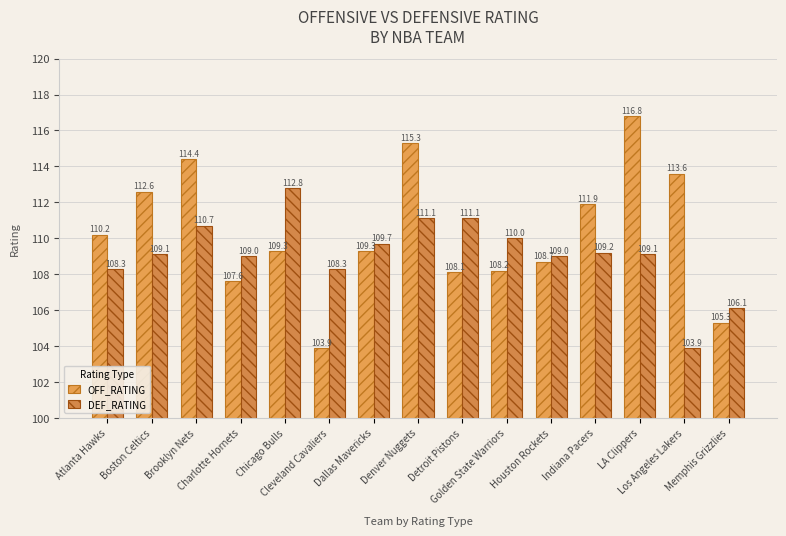

What is the approximate value of OFF_RATING at Los Angeles Lakers?

113.6